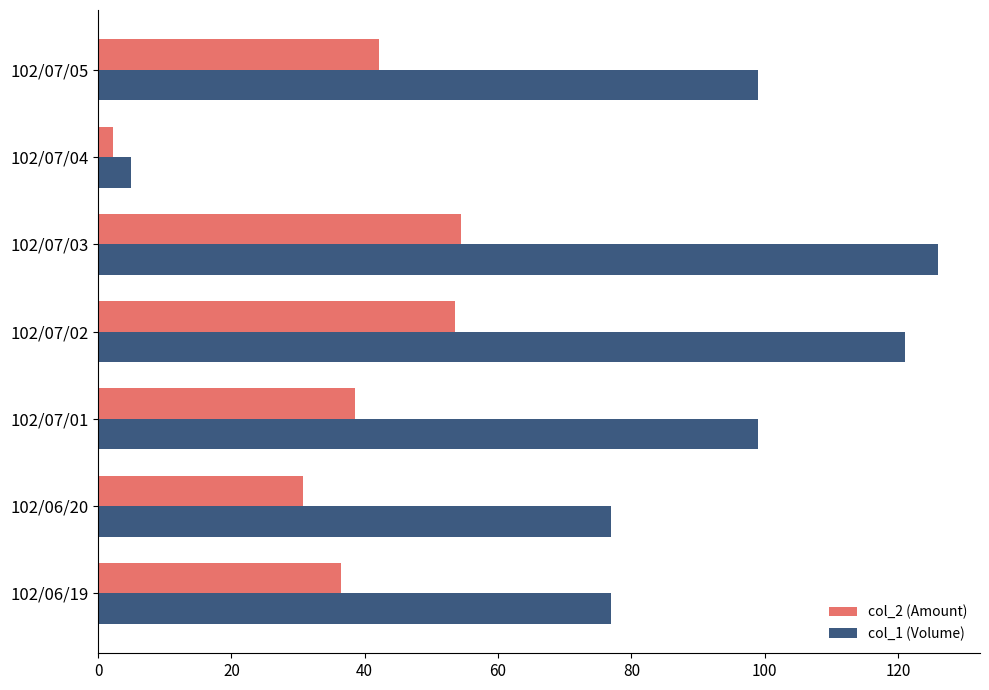

The value of col_2 (Amount) at 102/06/20 is 12.5. True or false?

False